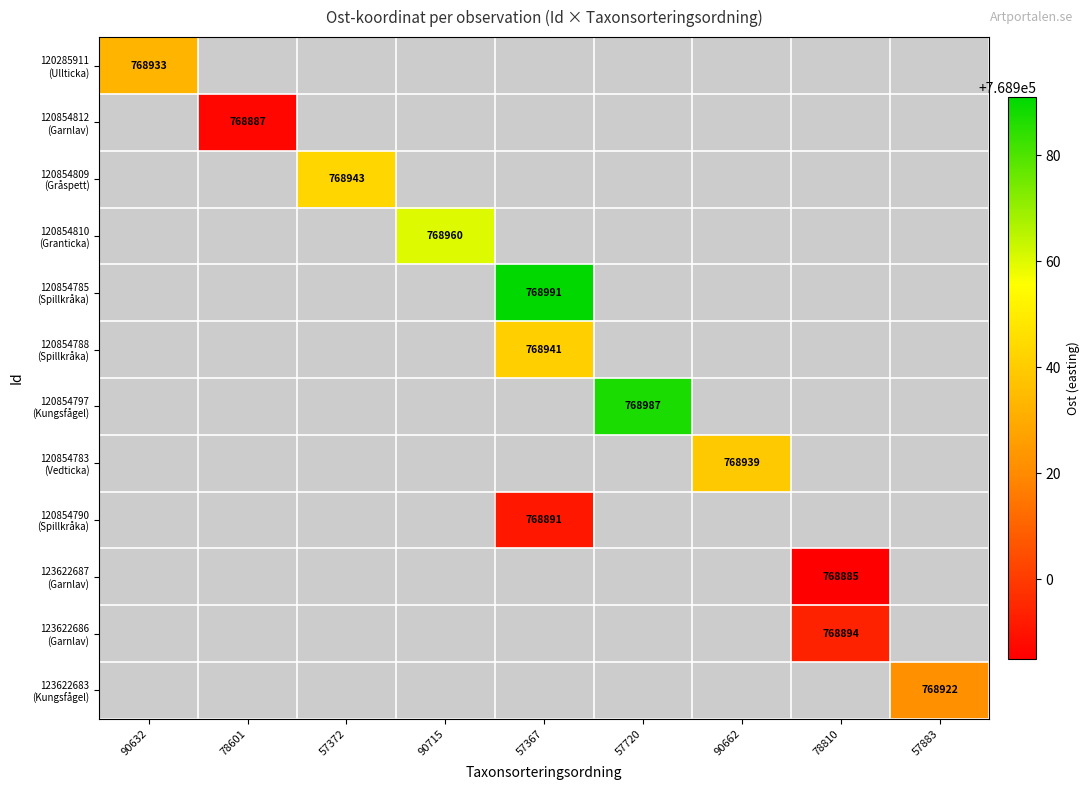

What is the greatest value displayed?

768991.0